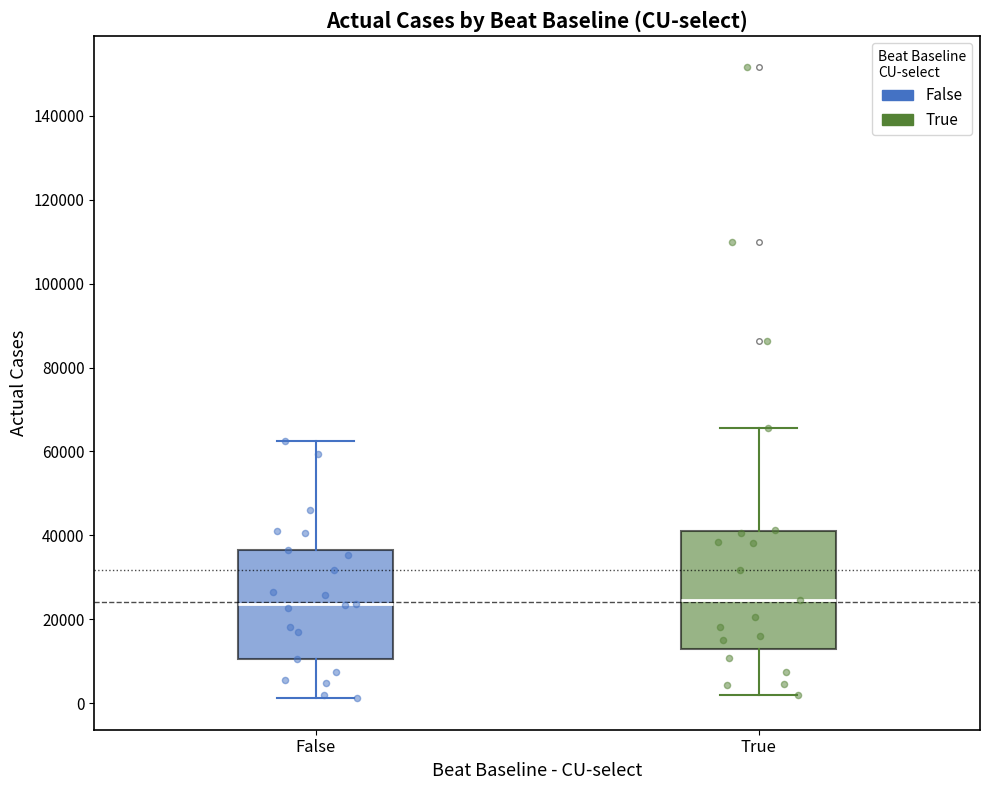

Reading left to right, read every box against the y-axis: the position of its median line, the range the box covers, and the ends of its whiskers. The values are not printed on the chart, so give them approximately, as read against the axis.

False: median 24000, box 10000 to 36000, whiskers 2000 to 62000
True: median 24000, box 14000 to 40000, whiskers 2000 to 66000